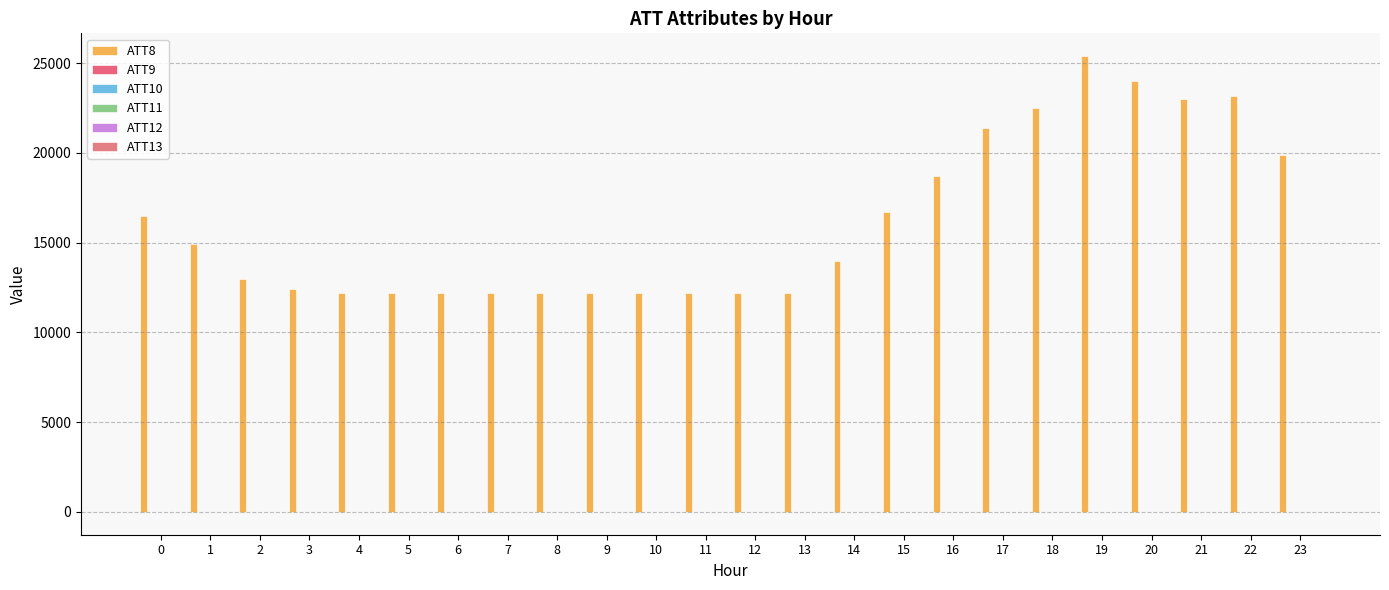

True or false: ATT8 has a value of 25039.9 at 16.

False